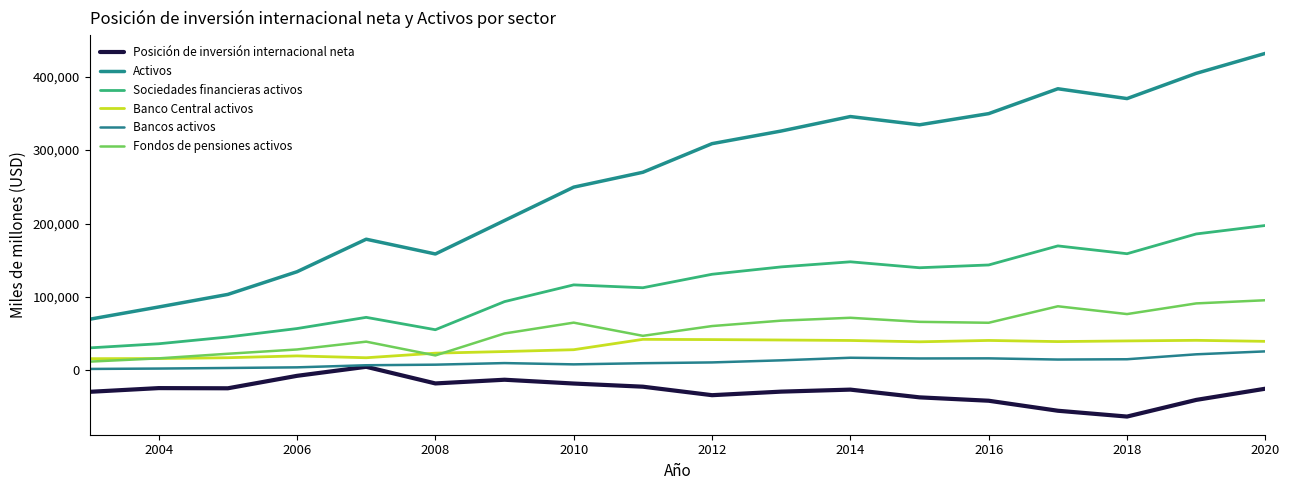

Does the chart display data point markers on the line(s)?

No